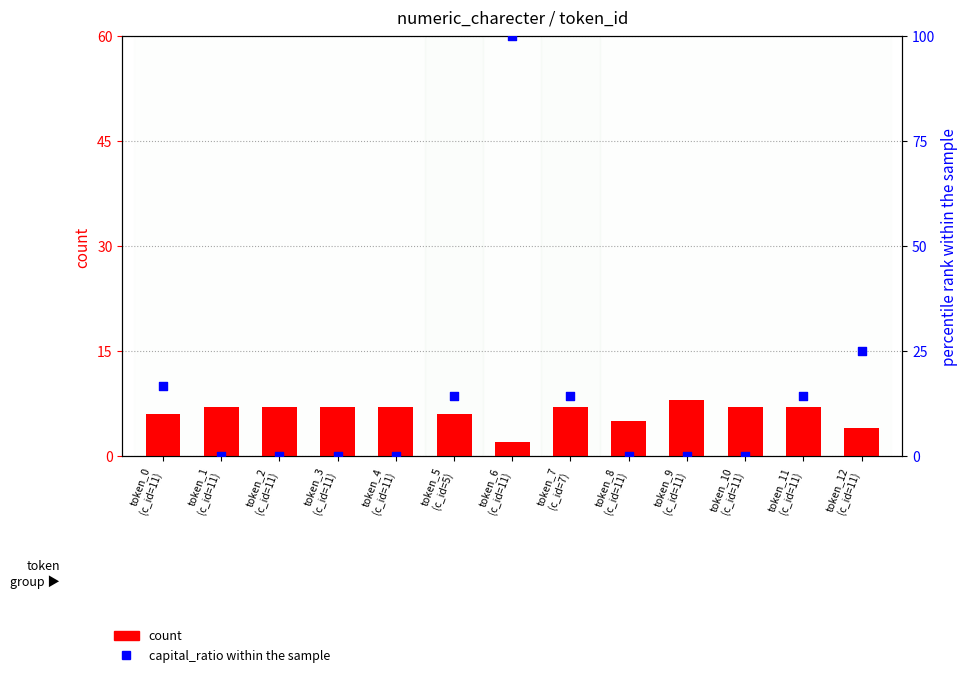

What are all the series names shown in the legend?

count, capital_ratio within the sample